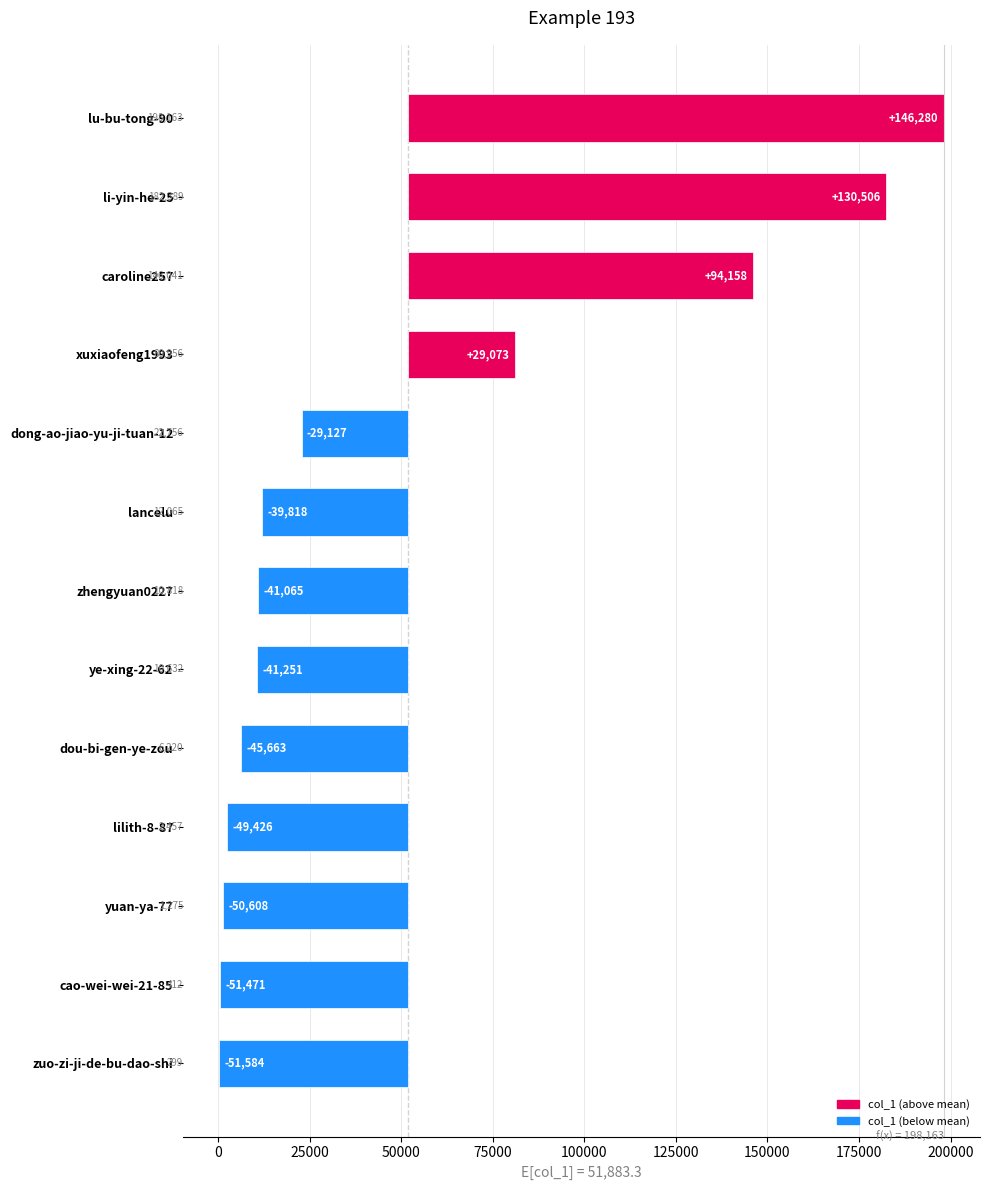

What value does the data have at zhengyuan0227, to the nearest 10?

10820